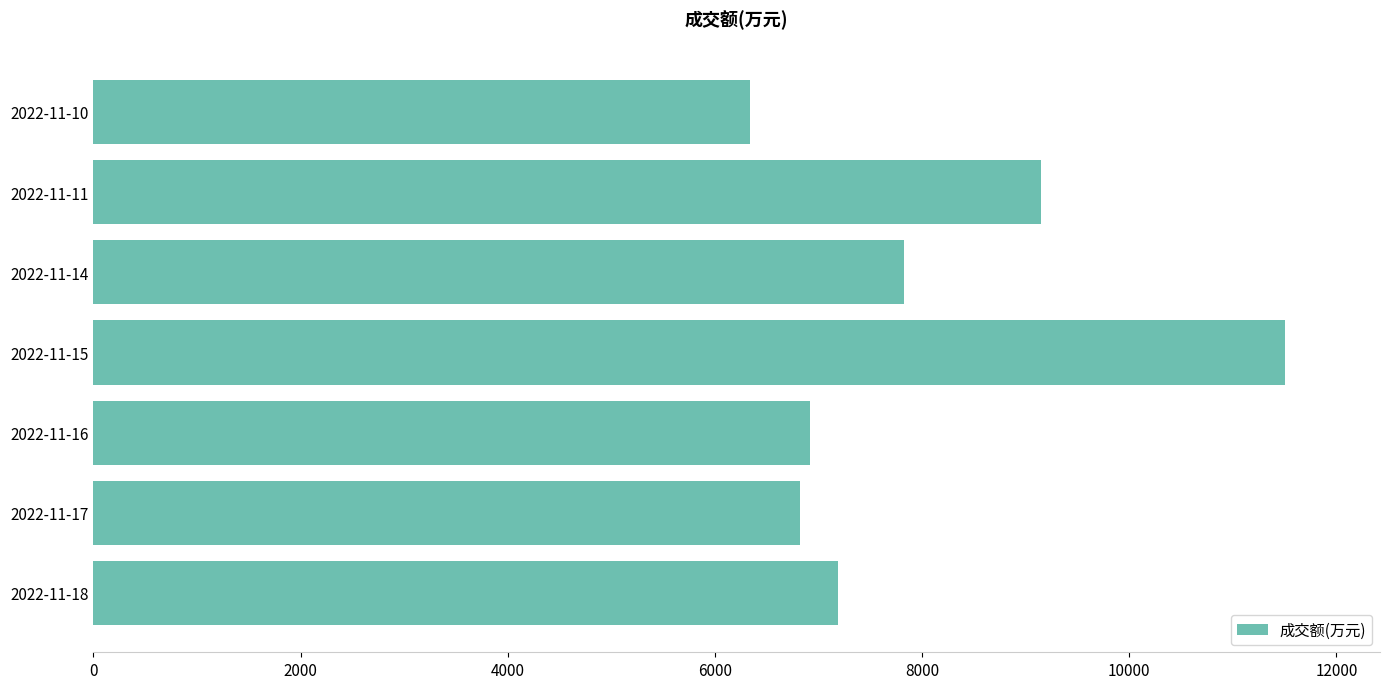

Reading bottom to top, extract all data points from this chart.

2022-11-18=7191	2022-11-17=6823	2022-11-16=6917	2022-11-15=11501	2022-11-14=7827	2022-11-11=9147	2022-11-10=6338